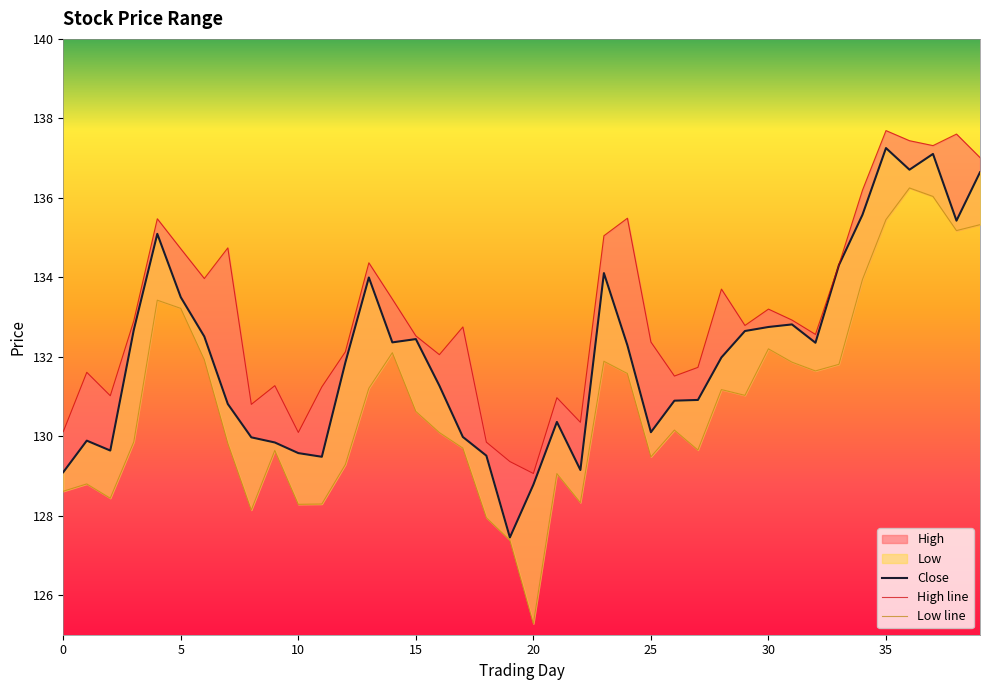

What is the difference between the c values at 8 and 27?

0.9